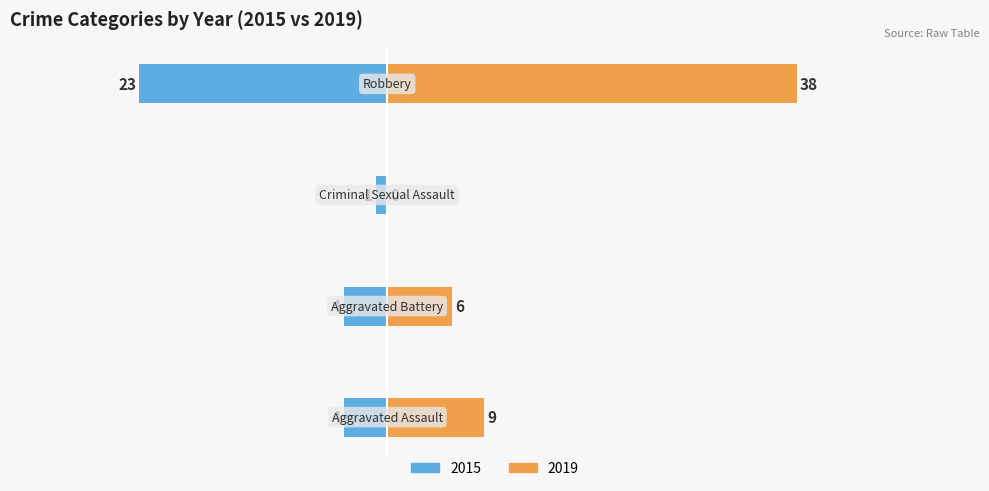

How many groups of bars are there?

4